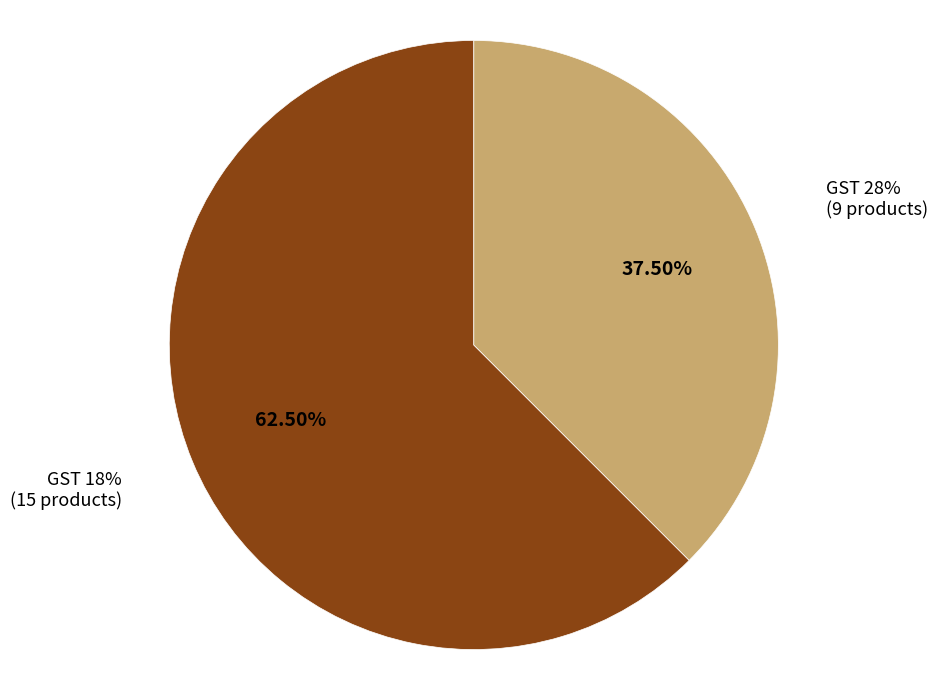

True or false: GST 28% accounts for 52% of the total.

False